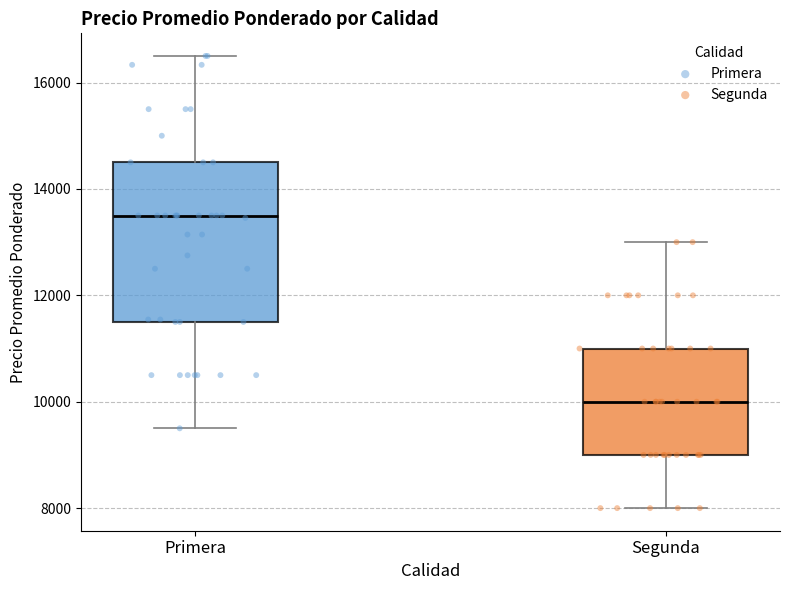

Reading left to right, read every box against the y-axis: the position of its median line, the range the box covers, and the ends of its whiskers. The values are not printed on the chart, so give them approximately, as read against the axis.

Primera: median 13600, box 11600 to 14600, whiskers 9600 to 16600
Segunda: median 10000, box 9000 to 11000, whiskers 8000 to 13000